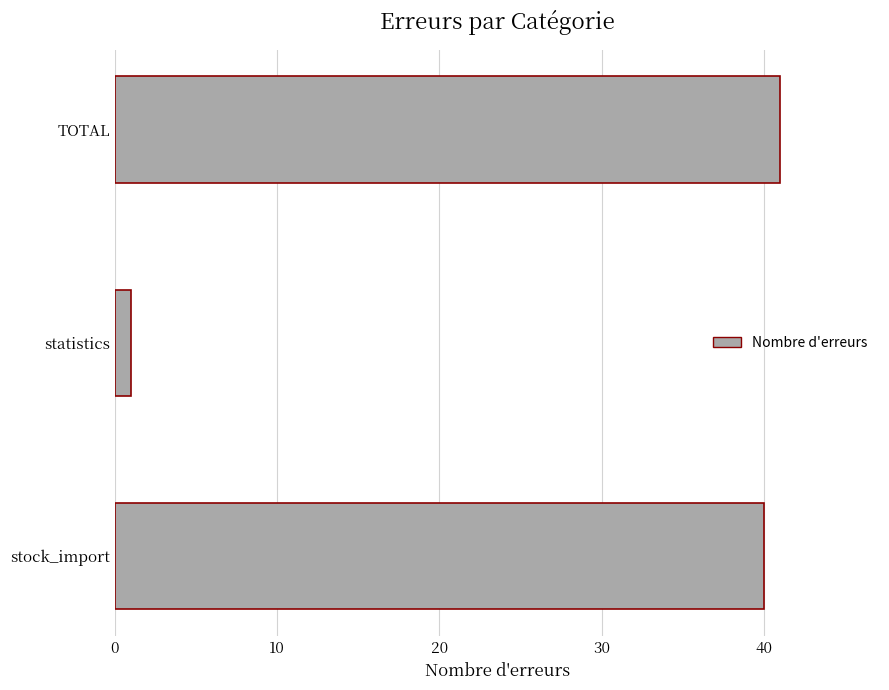

The chart shows a value of 1 at statistics. True or false?

True